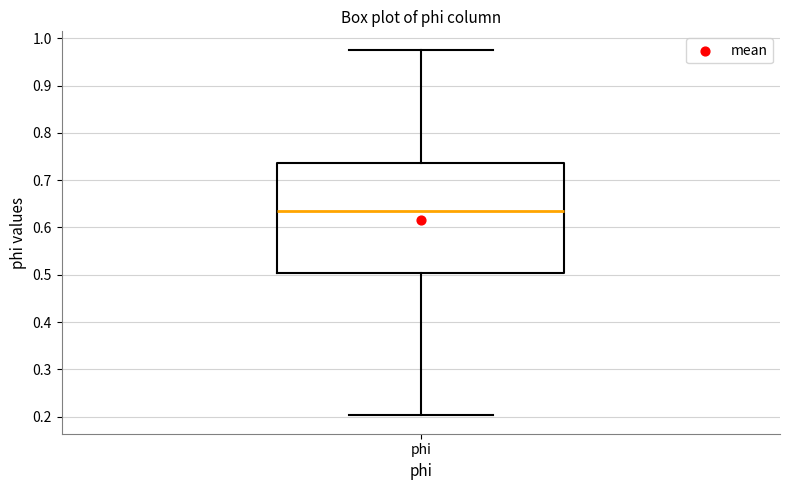

Transcribe this box plot: give where the median line is, the range the box spans, and where the two whiskers end, as read against the y-axis. The values are not printed on the chart, so give them approximately, as read against the axis.

median 0.63, box 0.50 to 0.74, whiskers 0.20 to 0.98